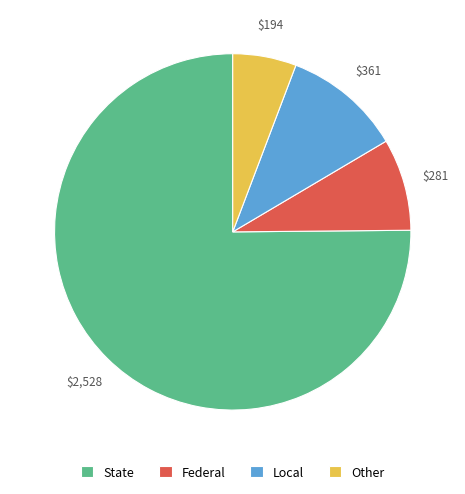

Between Federal and Other, which is larger?

Federal